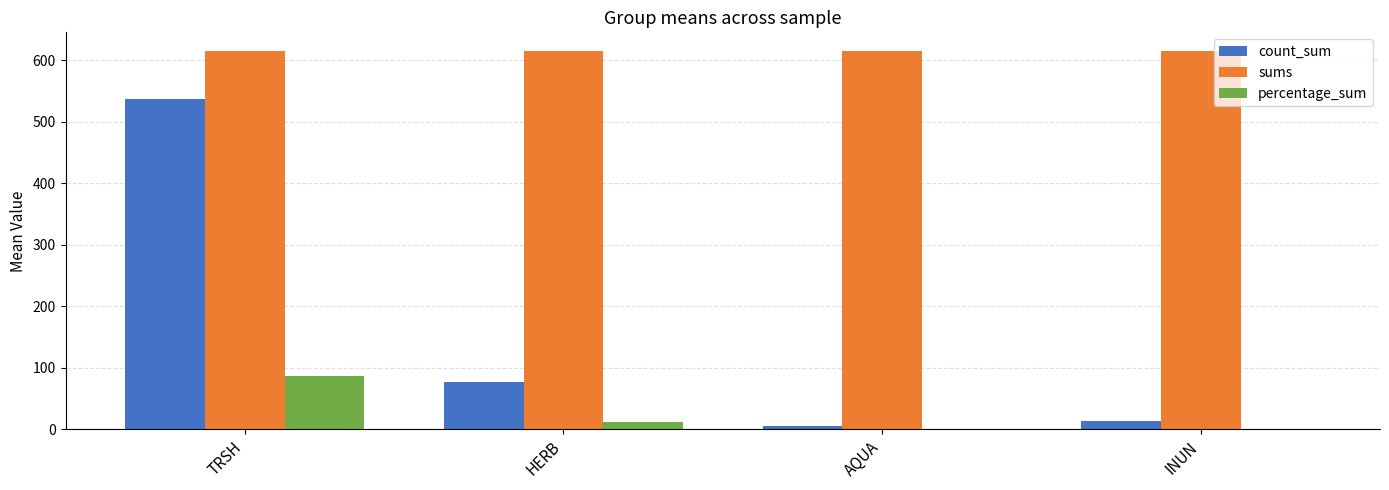

What are all the series names shown in the legend?

count_sum, sums, percentage_sum